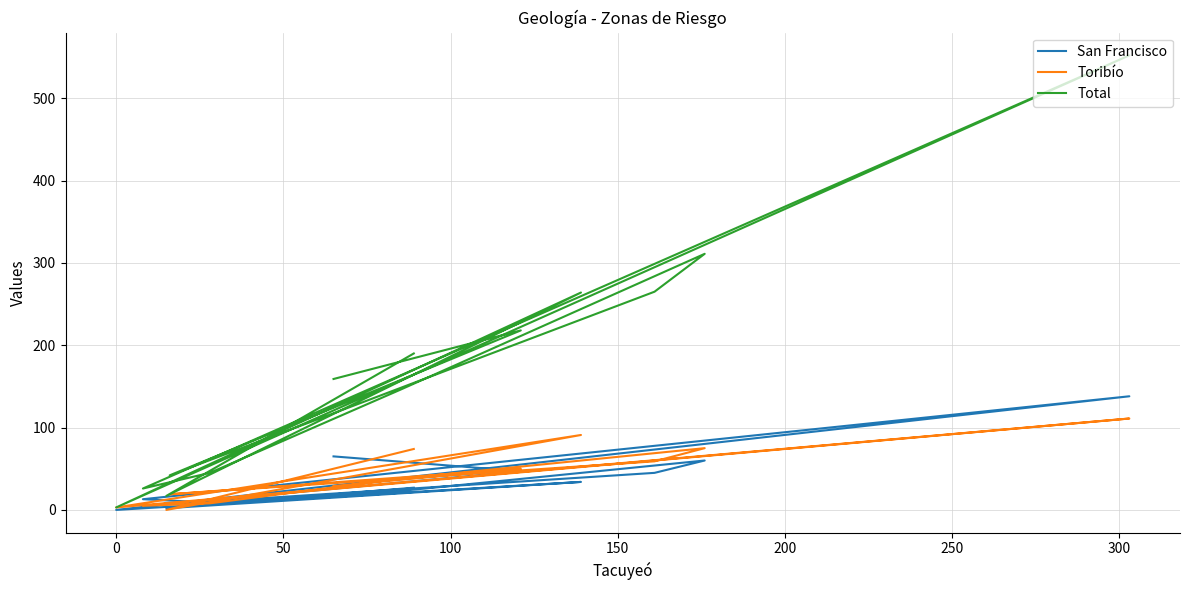

At which category does the chart reach its minimum across all series?

9